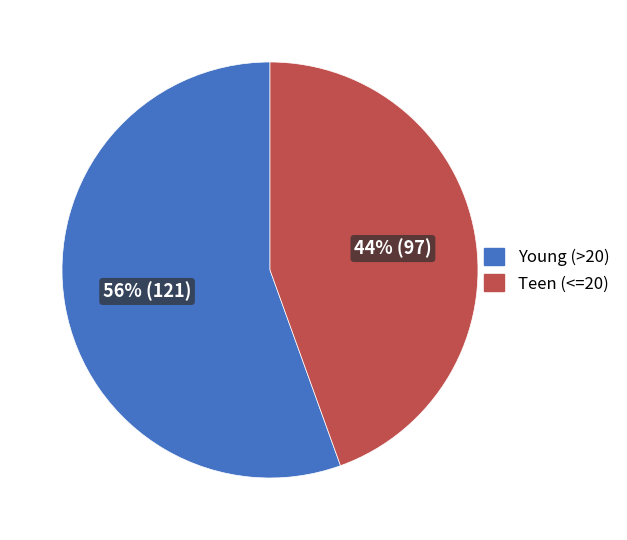

Do Young (>20) and Teen (<=20) together represent more than half of the pie?

Yes